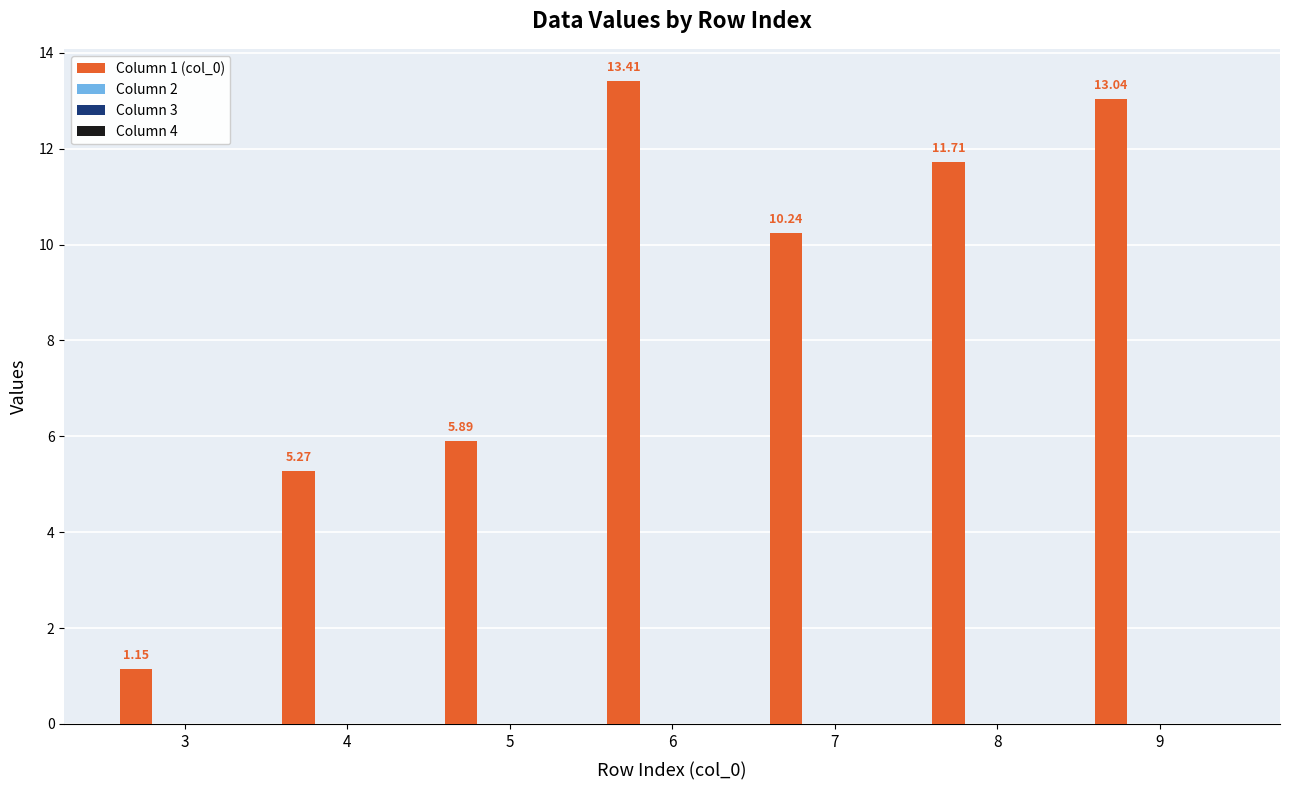

What is the difference between the second highest and second lowest values?

7.8